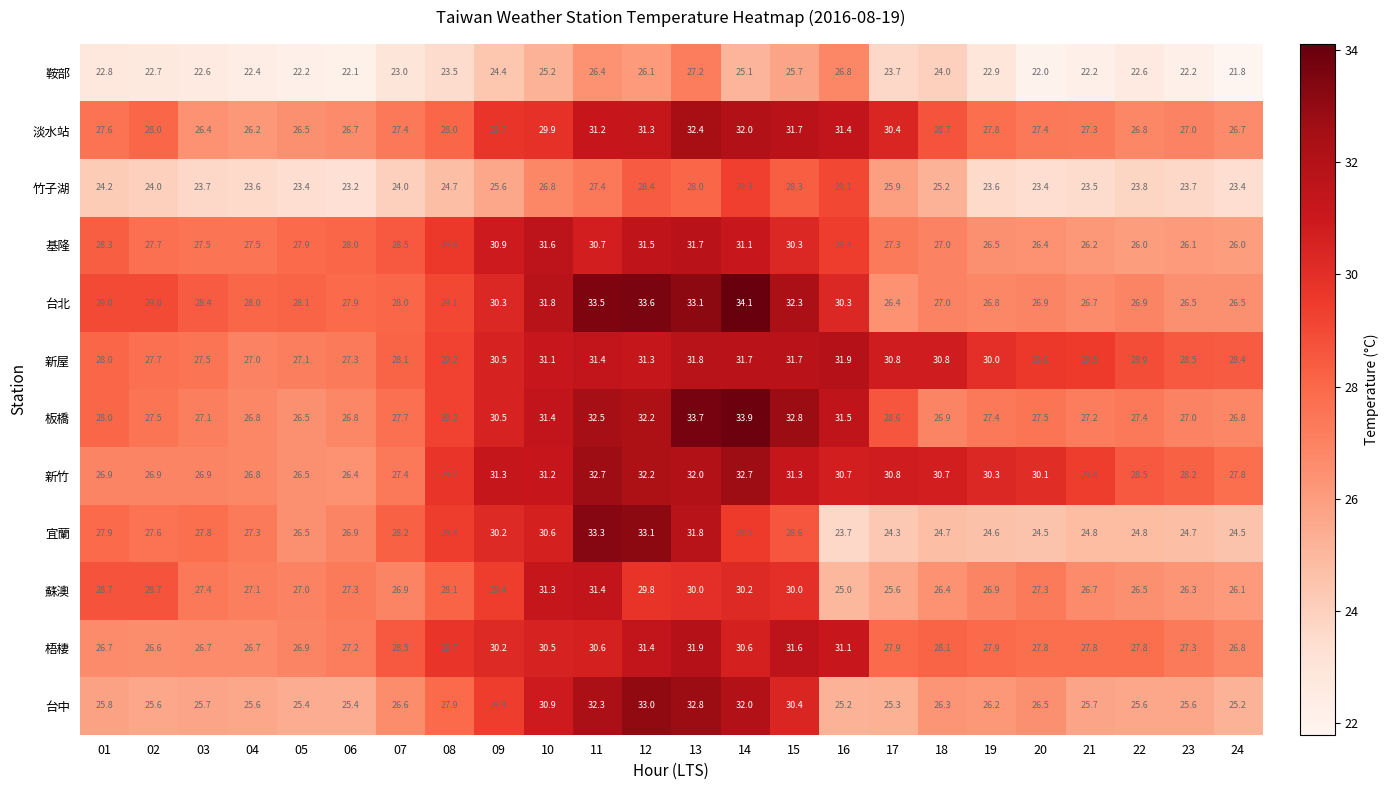

The 新屋 series shows 28.0 at 01. True or false?

True